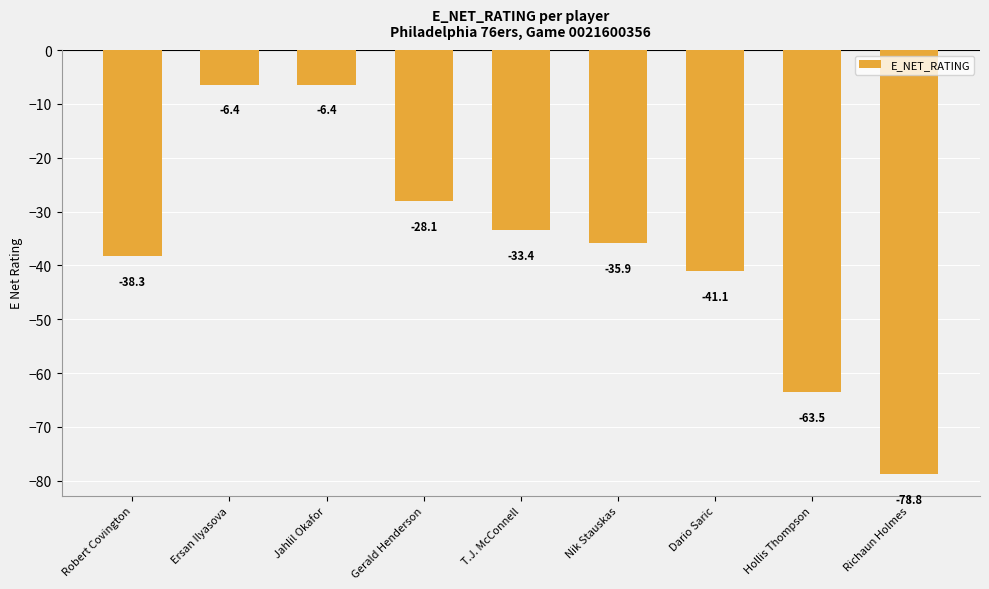

What is the difference between the second highest and second lowest values?

57.1